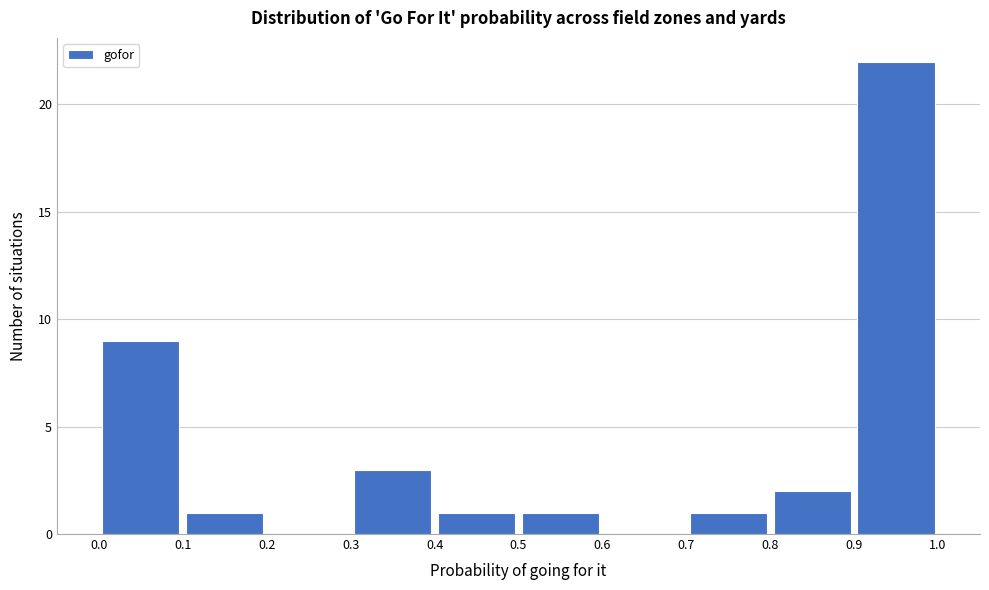

Reading left to right, list every bar in this chart as the range it spans on the x-axis followed by its height. The values are not printed on the chart, so give them approximately, as read against the axis.

0.0 to 0.1: 9
0.1 to 0.2: 1
0.2 to 0.3: 0
0.3 to 0.4: 3
0.4 to 0.5: 1
0.5 to 0.6: 1
0.6 to 0.7: 0
0.7 to 0.8: 1
0.8 to 0.9: 2
0.9 to 1.0: 22